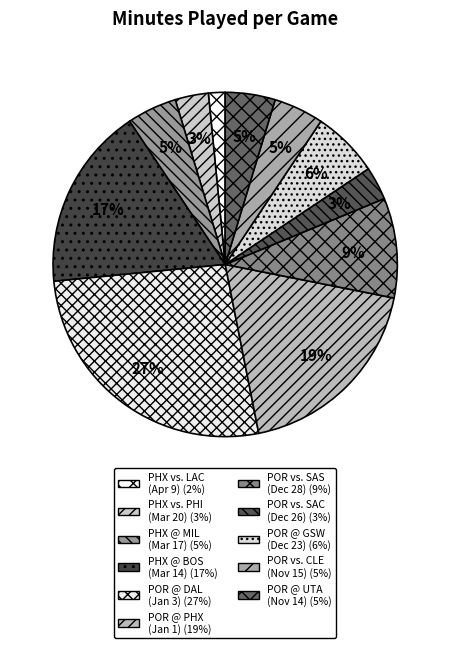

Count the number of slices in the pie.

11